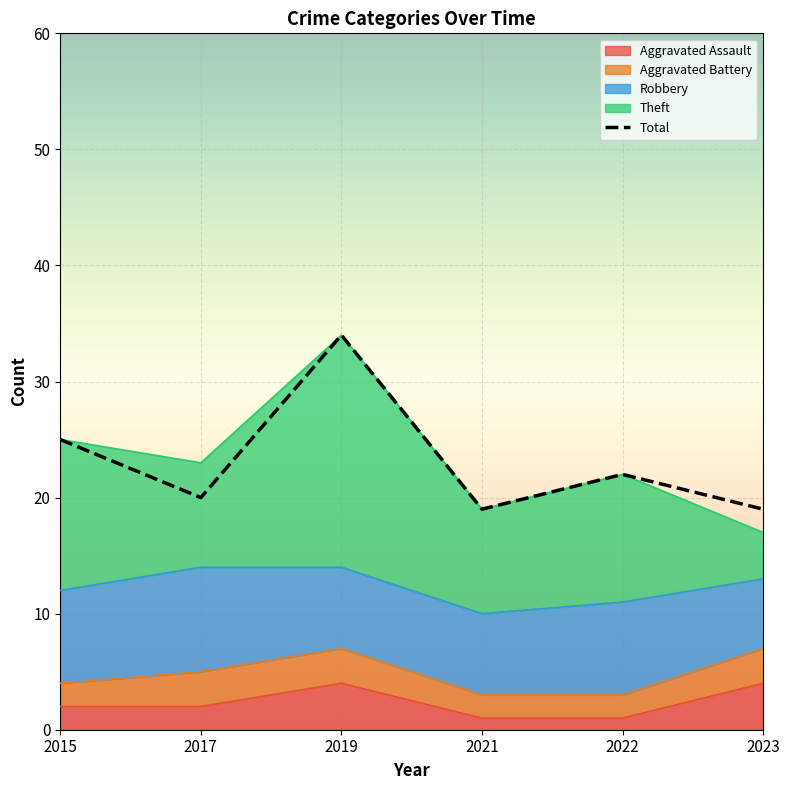

What is the maximum value shown in the chart?

34